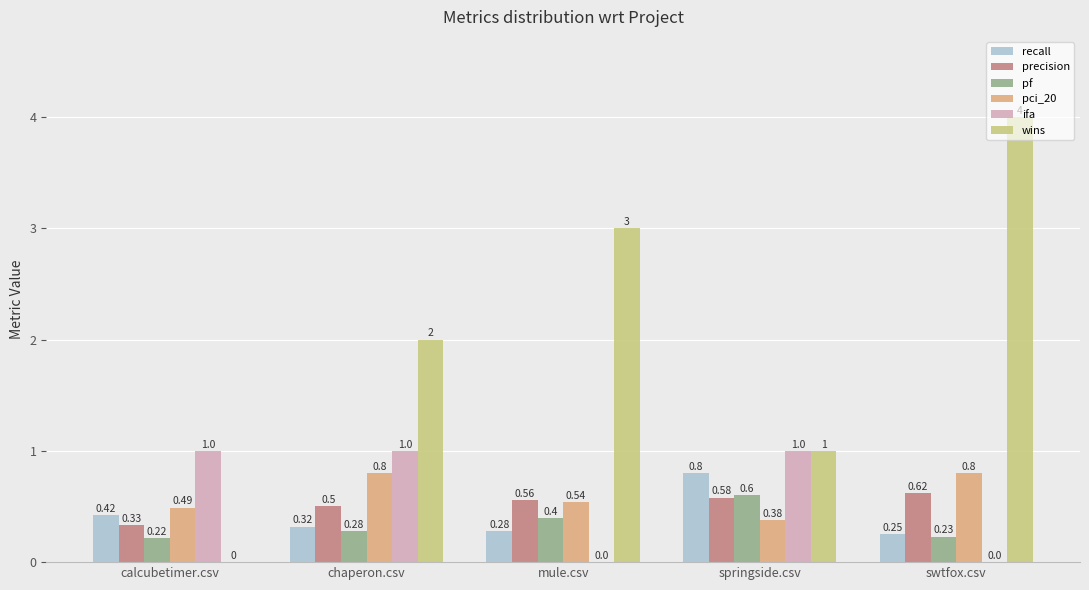

At which category is the sum across all series the highest?

swtfox.csv